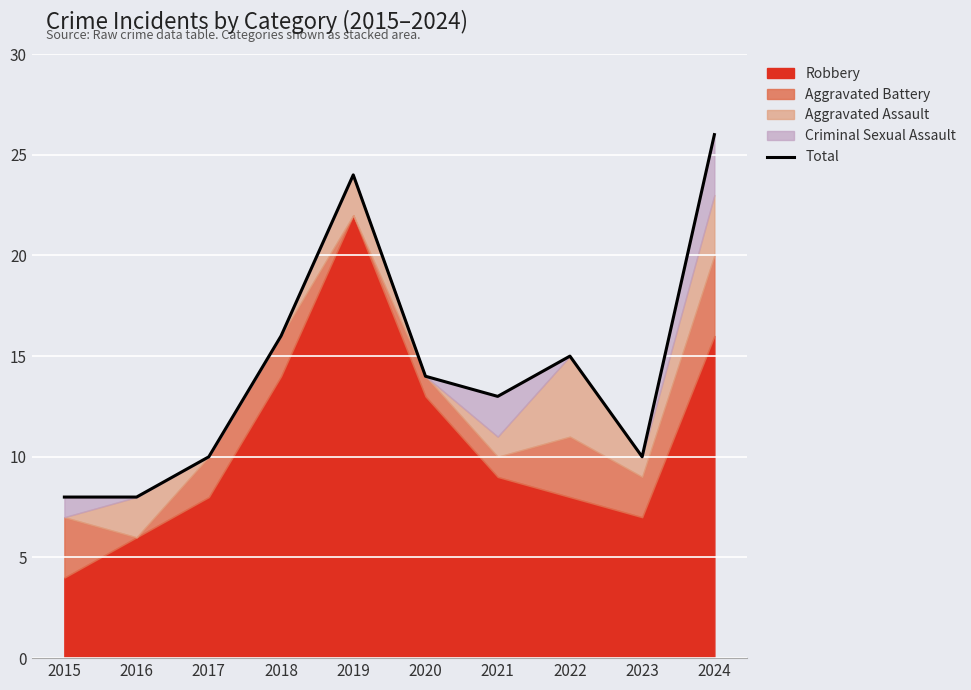

List the labels in order of value, largest first.

2024, 2019, 2018, 2022, 2020, 2021, 2017, 2023, 2015, 2016